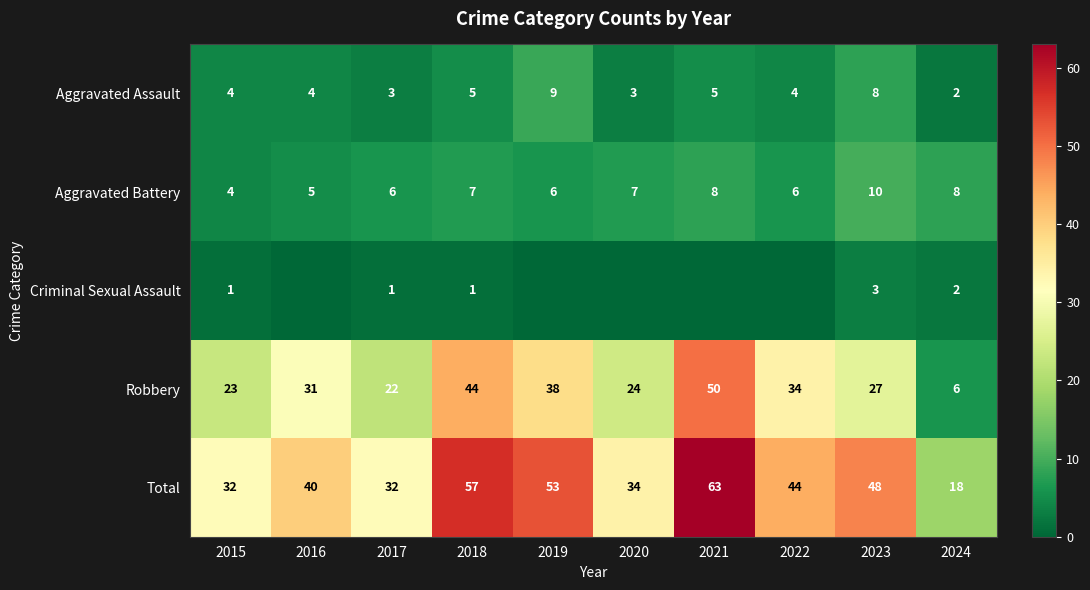

True or false: Aggravated Battery has a value of 1 at 2015.

False